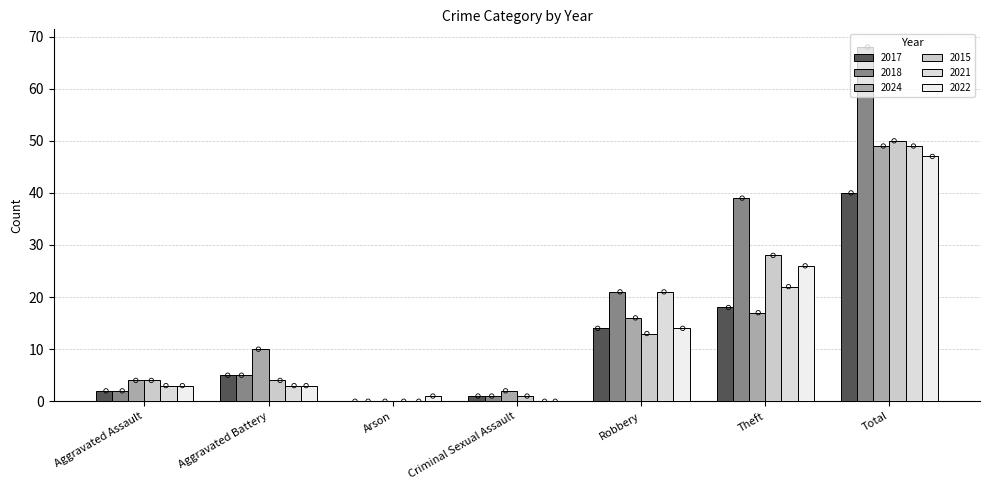

What are all the series names shown in the legend?

2017, 2018, 2024, 2015, 2021, 2022